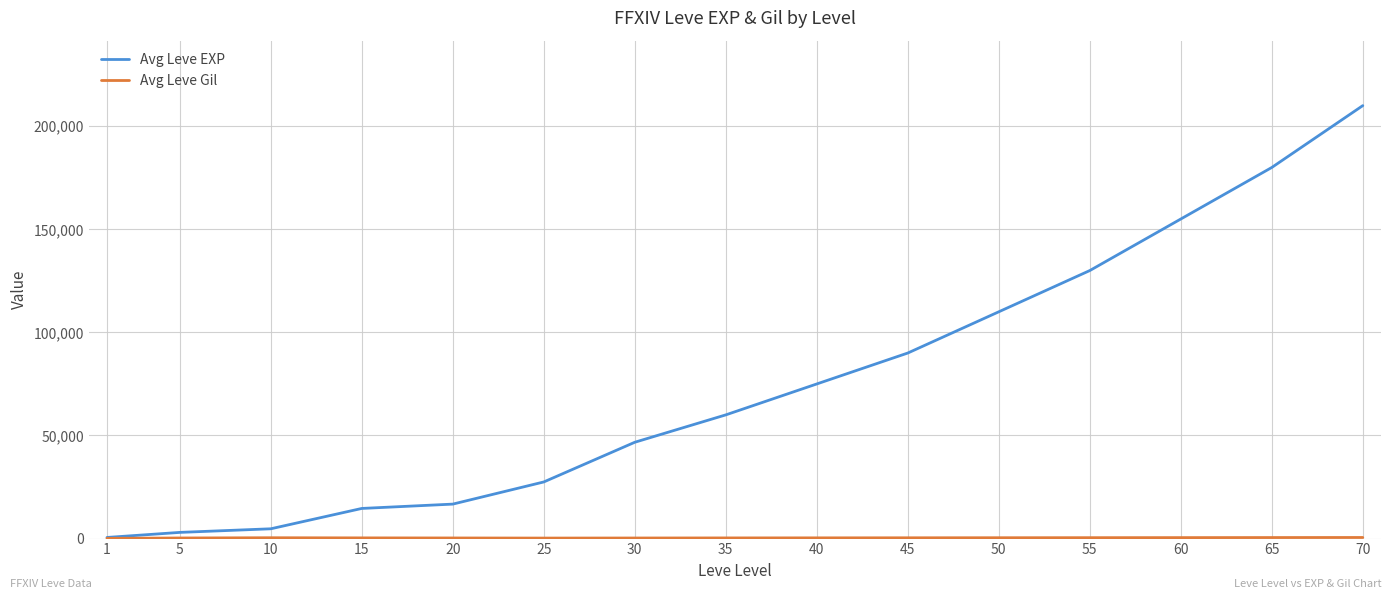

True or false: Avg Leve EXP has more than 1 points higher than both neighbors.

False